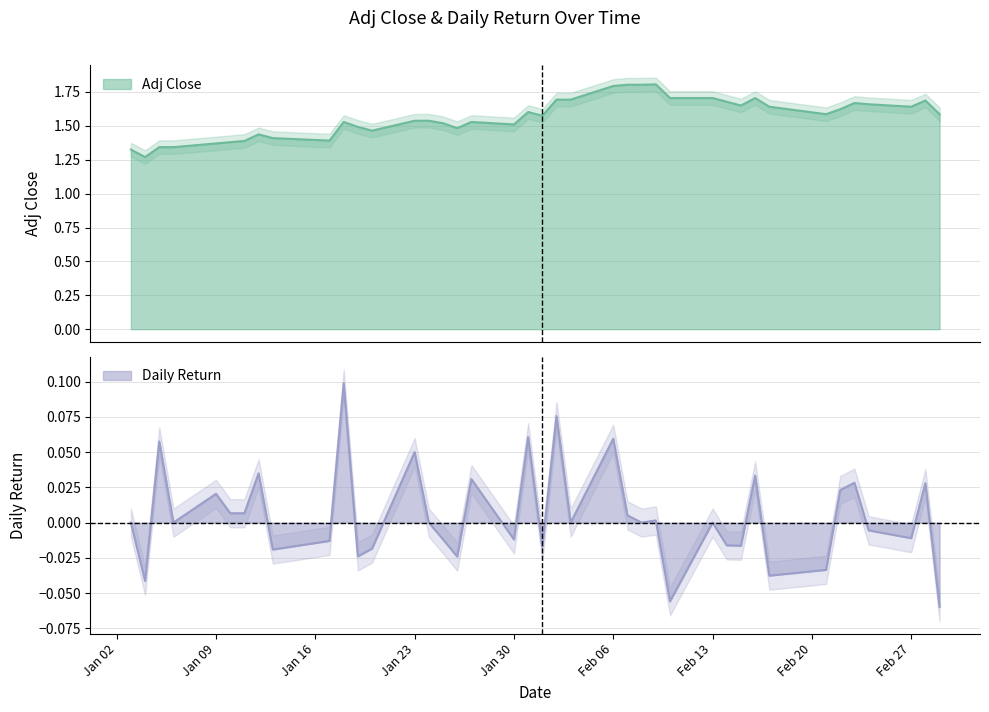

Reading left to right, transcribe all the data shown in this chart.

Adj Close: 1.3	1.3	1.3	1.3	1.4	1.4	1.4	1.4	1.4	1.4	1.5	1.5	1.5	1.5	1.5	1.5	1.5	1.5	1.5	1.6	1.6	1.7	1.7	1.8	1.8	1.8	1.8	1.7	1.7	1.7	1.7	1.7	1.6	1.6	1.6	1.7	1.7	1.6	1.7	1.6
daily_return: 0.0	-0.0	0.1	0.0	0.0	0.0	0.0	0.0	-0.0	-0.0	0.1	-0.0	-0.0	0.1	0.0	-0.0	-0.0	0.0	-0.0	0.1	-0.0	0.1	0.0	0.1	0.0	0.0	0.0	-0.1	0.0	-0.0	-0.0	0.0	-0.0	-0.0	0.0	0.0	-0.0	-0.0	0.0	-0.1